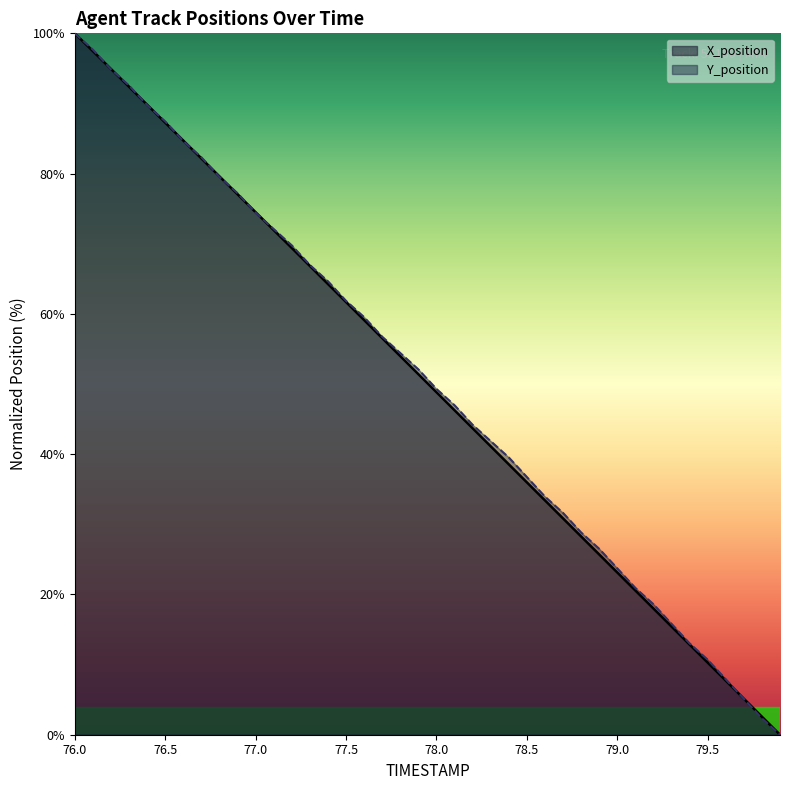

What is the difference between the Y_position values at 79.8 and 78.2?

41.9